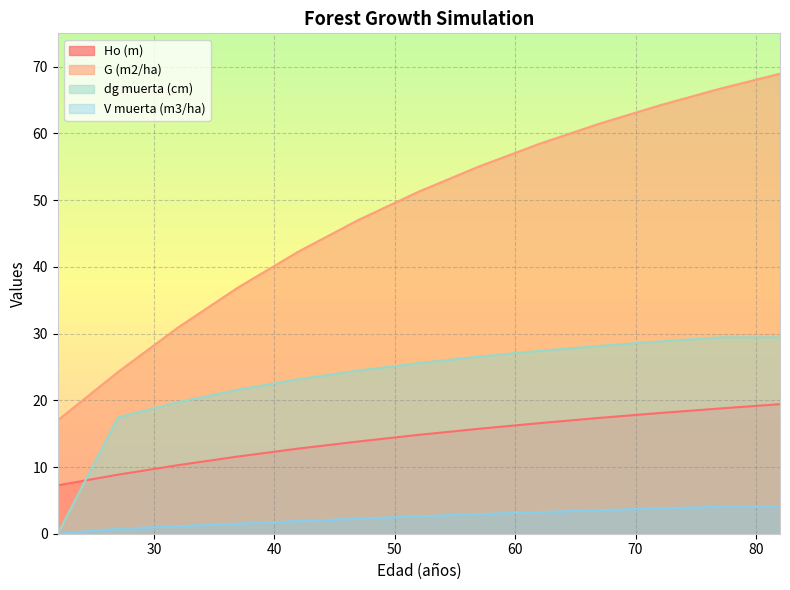

Does the chart display data point markers on the line(s)?

No